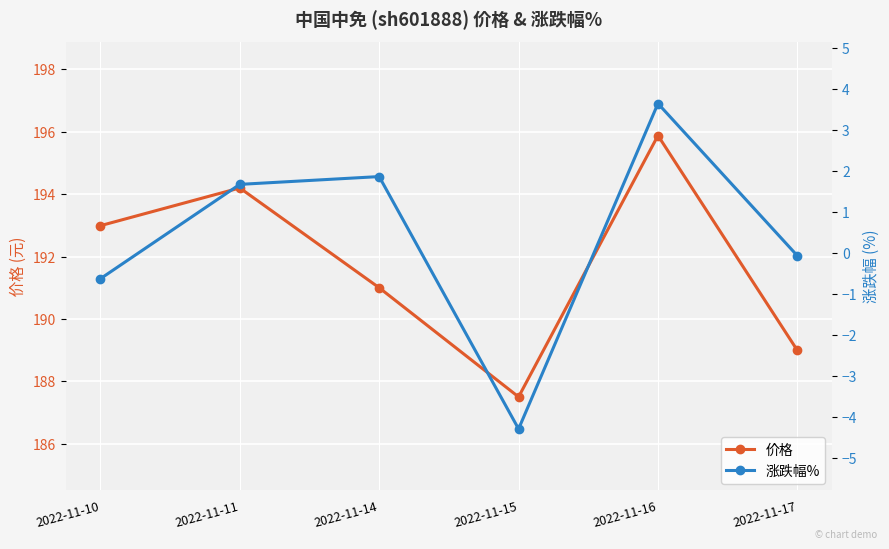

Which category has the highest value in the 涨跌幅% series?

2022-11-16